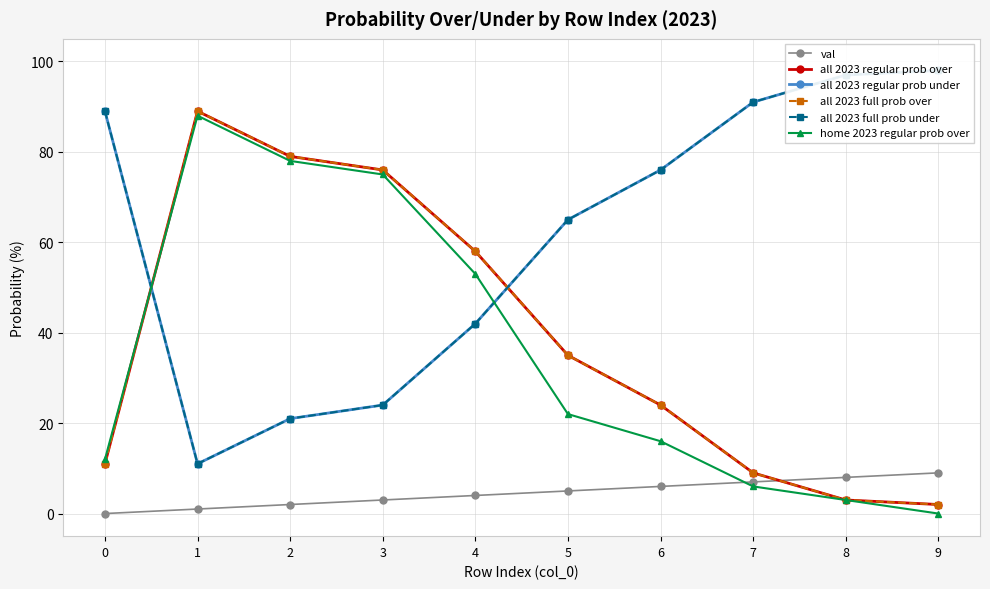

Which series has the largest total across all categories?

all 2023 regular prob under